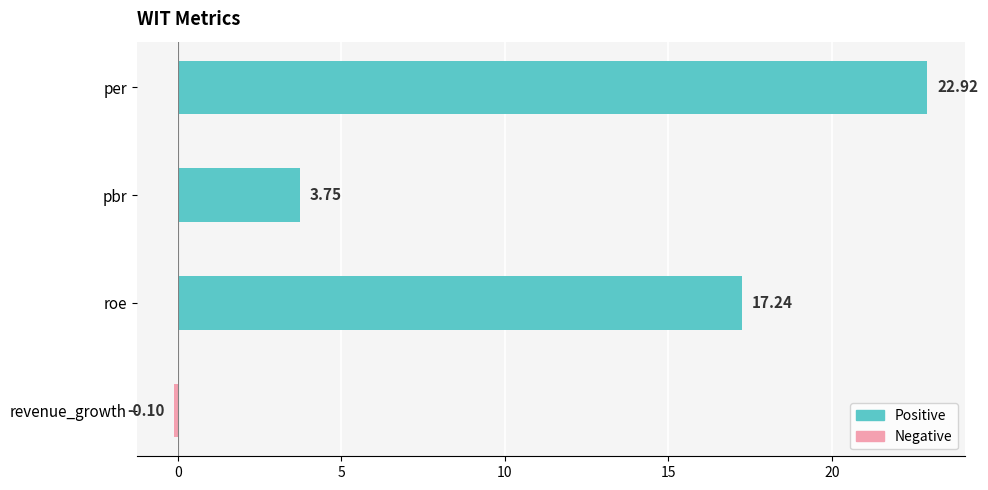

At which category does the chart reach its minimum across all series?

revenue_growth